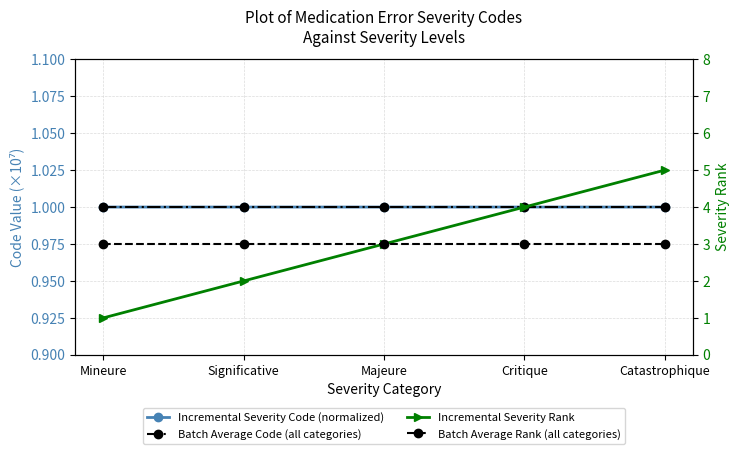

How many distinct data groups are displayed?

4